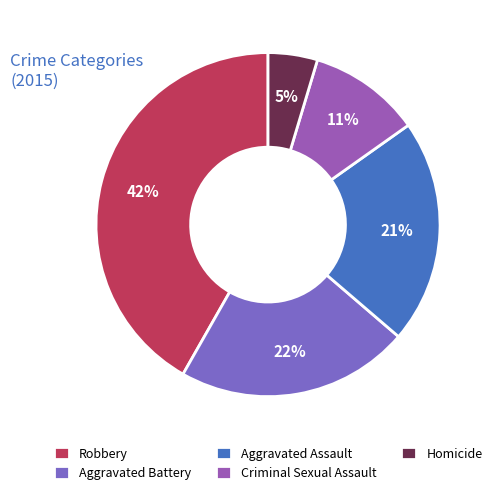

To the nearest percent, what is the combined percentage of Aggravated Assault and Aggravated Battery?

43%